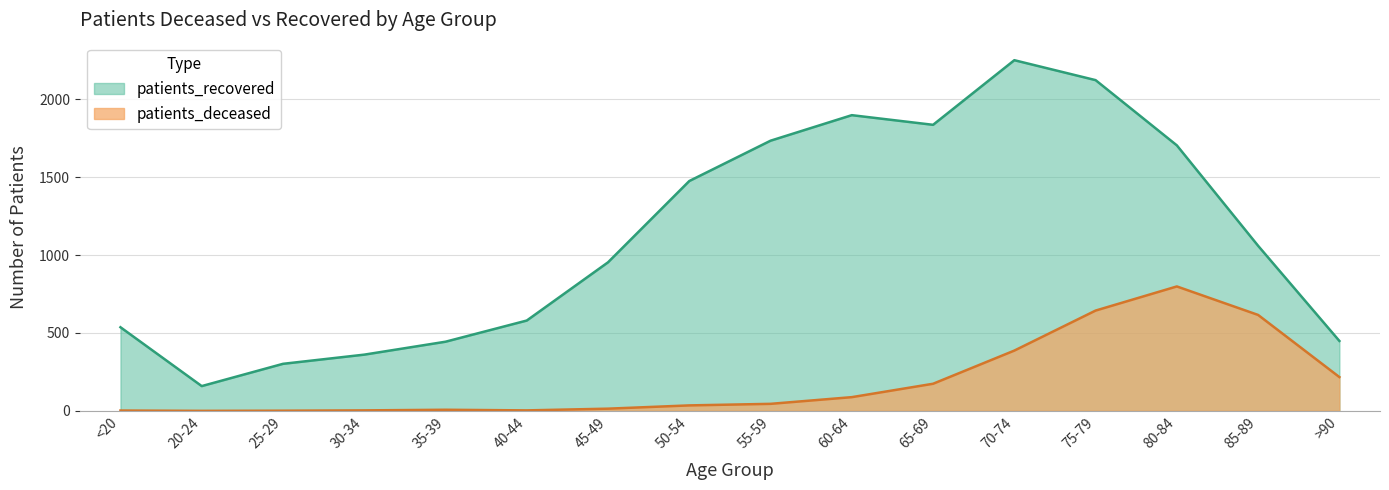

At which label does patients_deceased first exceed 45?

60-64